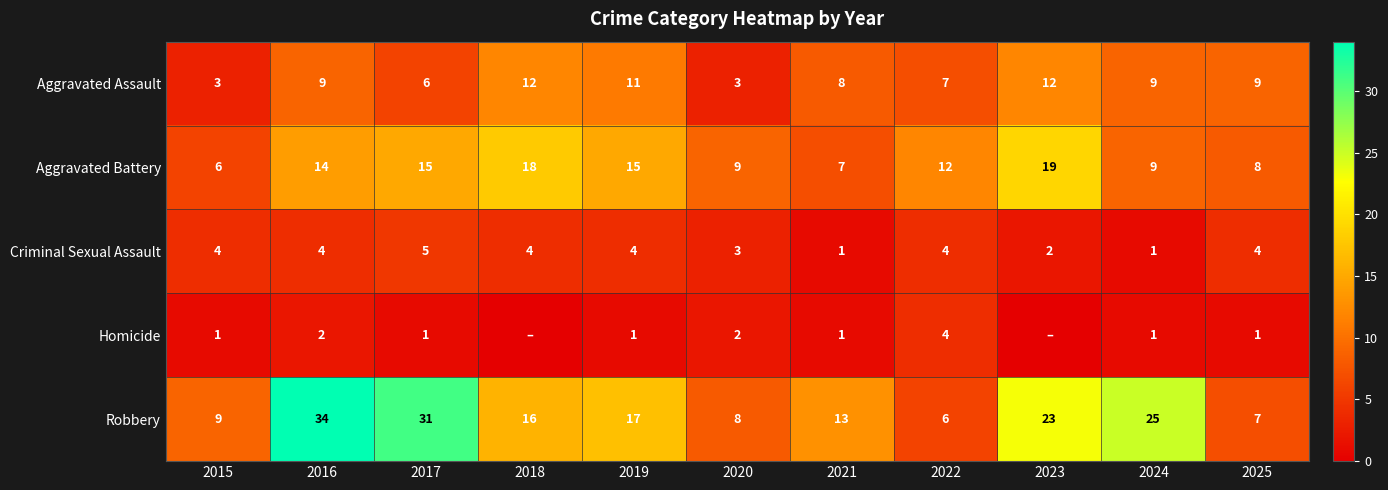

Count the number of categories in the chart.

11